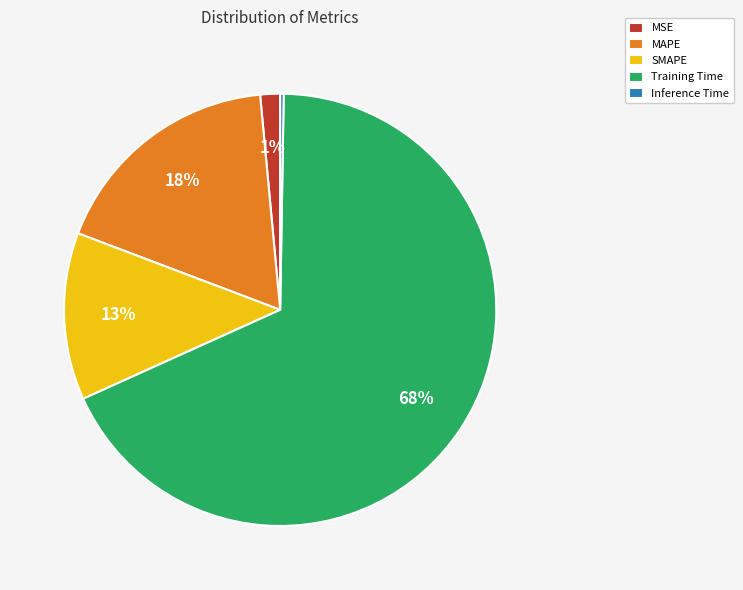

To the nearest percent, what is the difference between the largest and smallest slice percentages?

68%